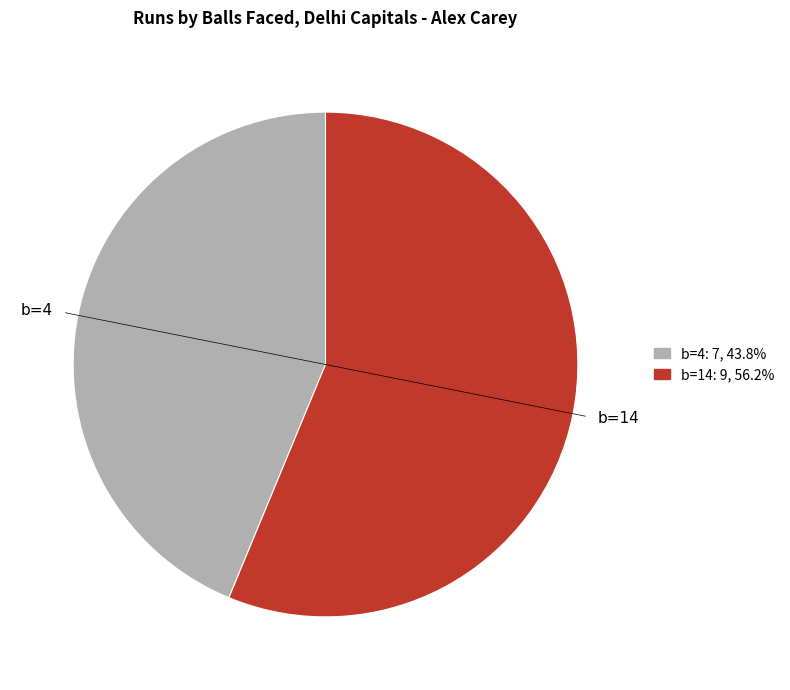

What is the majority slice?

b=14